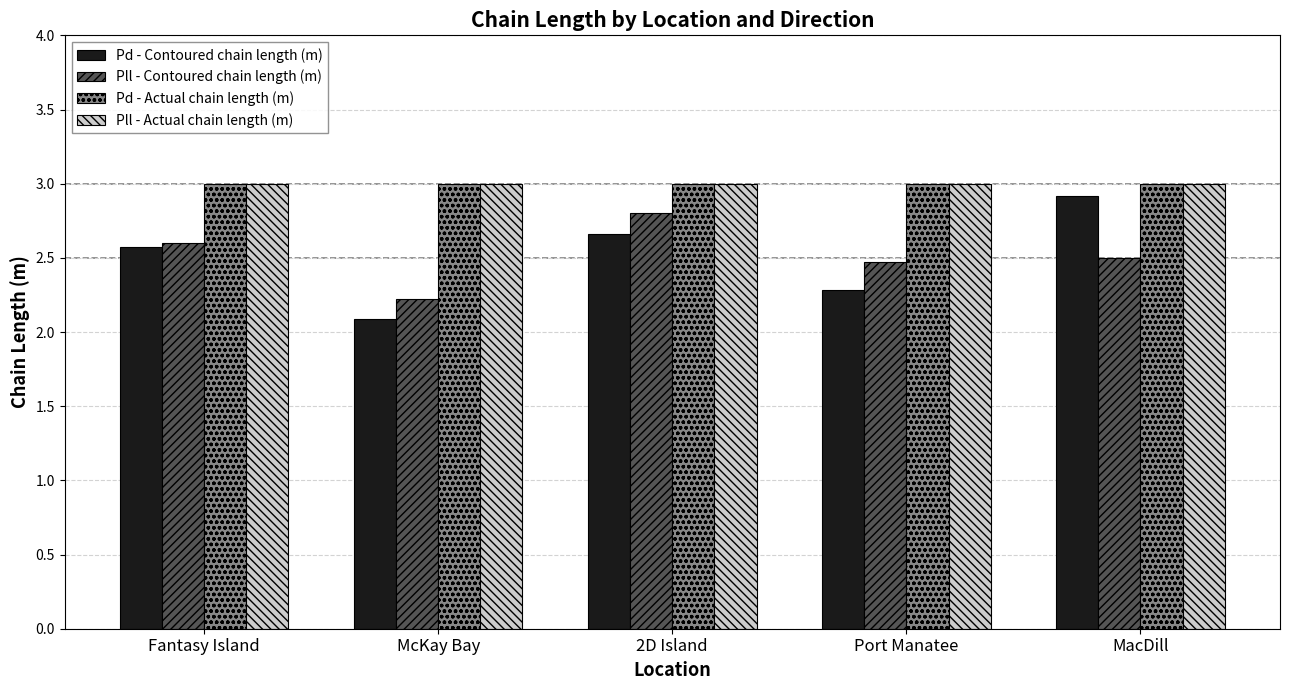

Rank the categories by Pd - Contoured chain length (m) value from lowest to highest.

McKay Bay, Port Manatee, Fantasy Island, 2D Island, MacDill